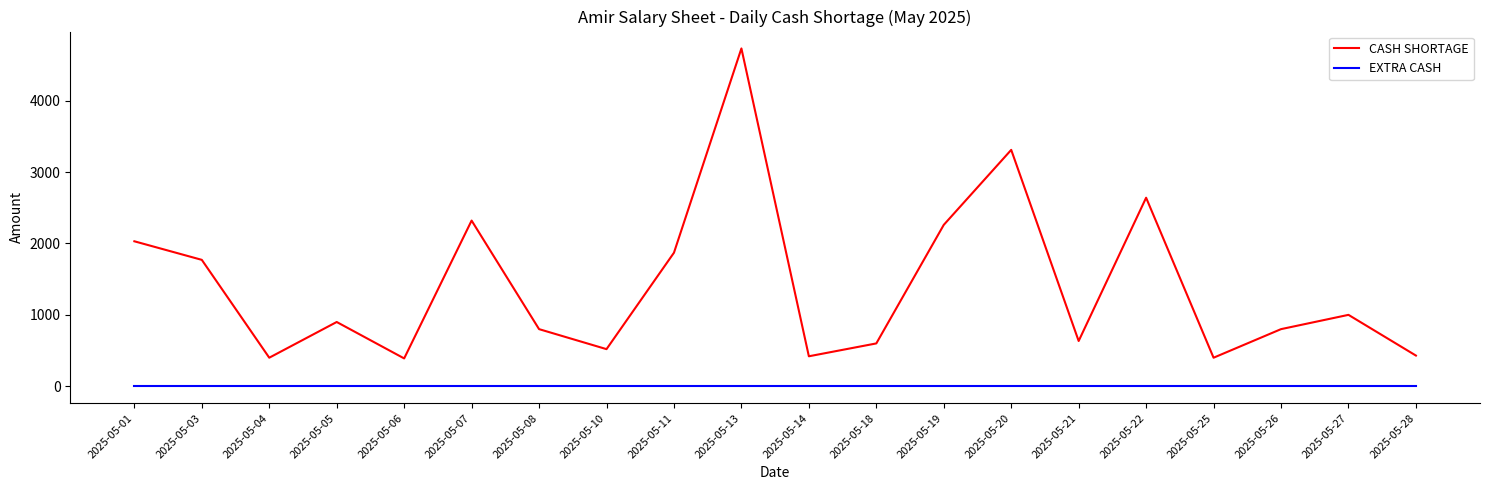

True or false: EXTRA CASH and CASH SHORTAGE intersect in this chart.

False